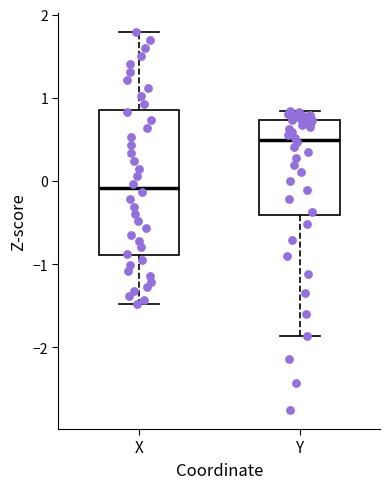

Which box is the tallest, from its lower edge to its upper edge?

X